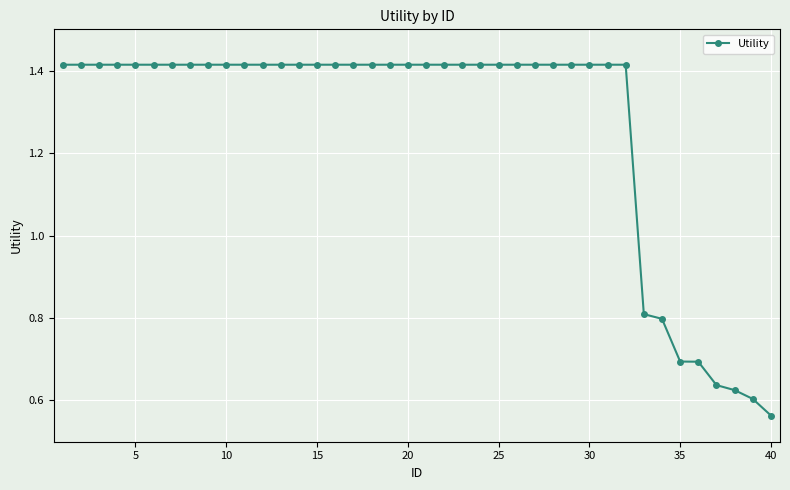

Count the values in the range 1 to 2.

32